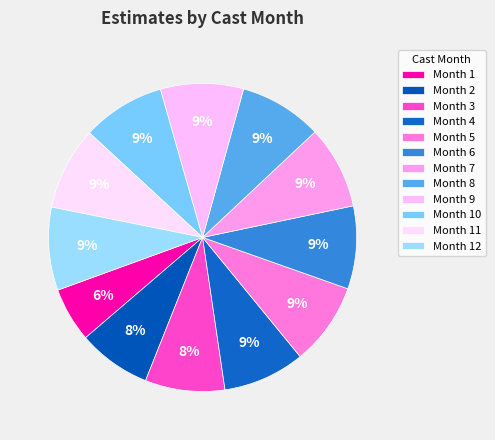

Which category has the smallest portion of the pie?

Month 1